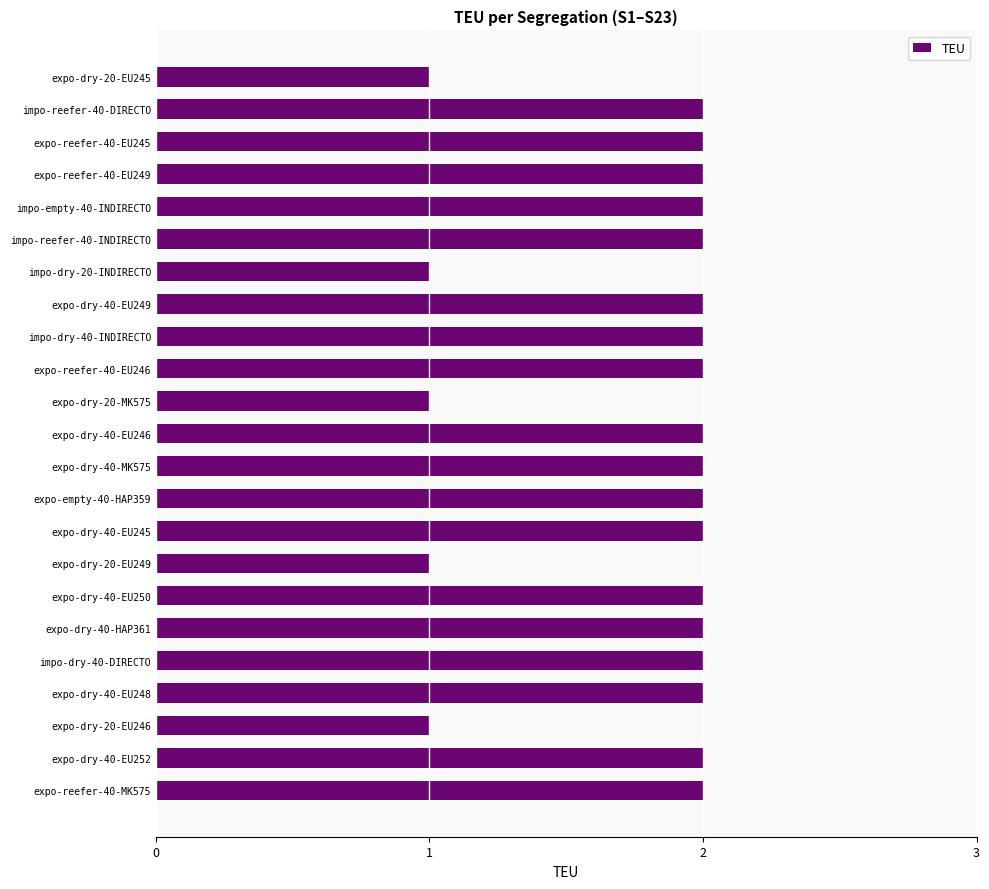

Does the chart contain stacked bars?

No